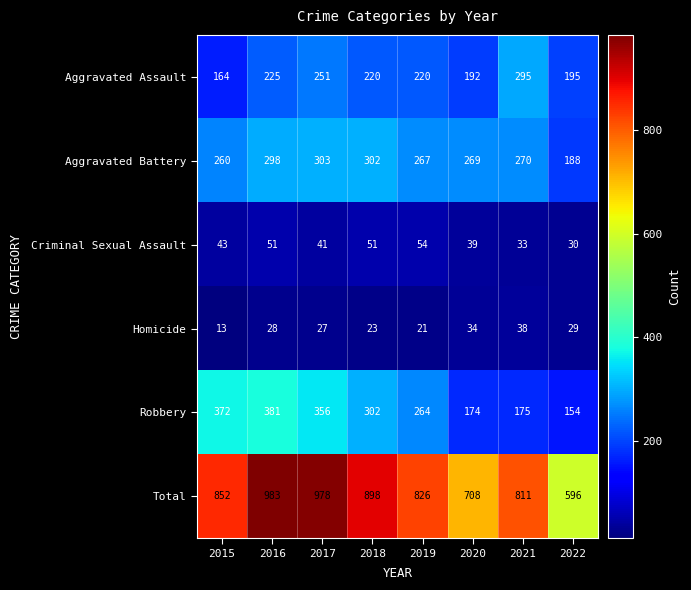

The value of Aggravated Battery at 2017 is 115. True or false?

False